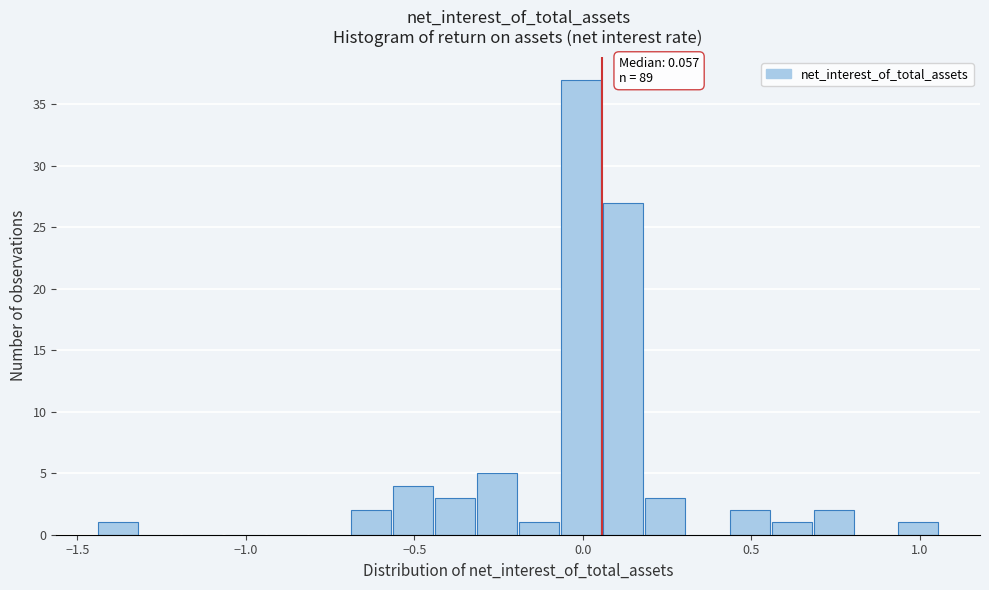

Around what value on the x-axis is the tallest bar? Give the approximate position of its centre, as read against the axis.

0.00